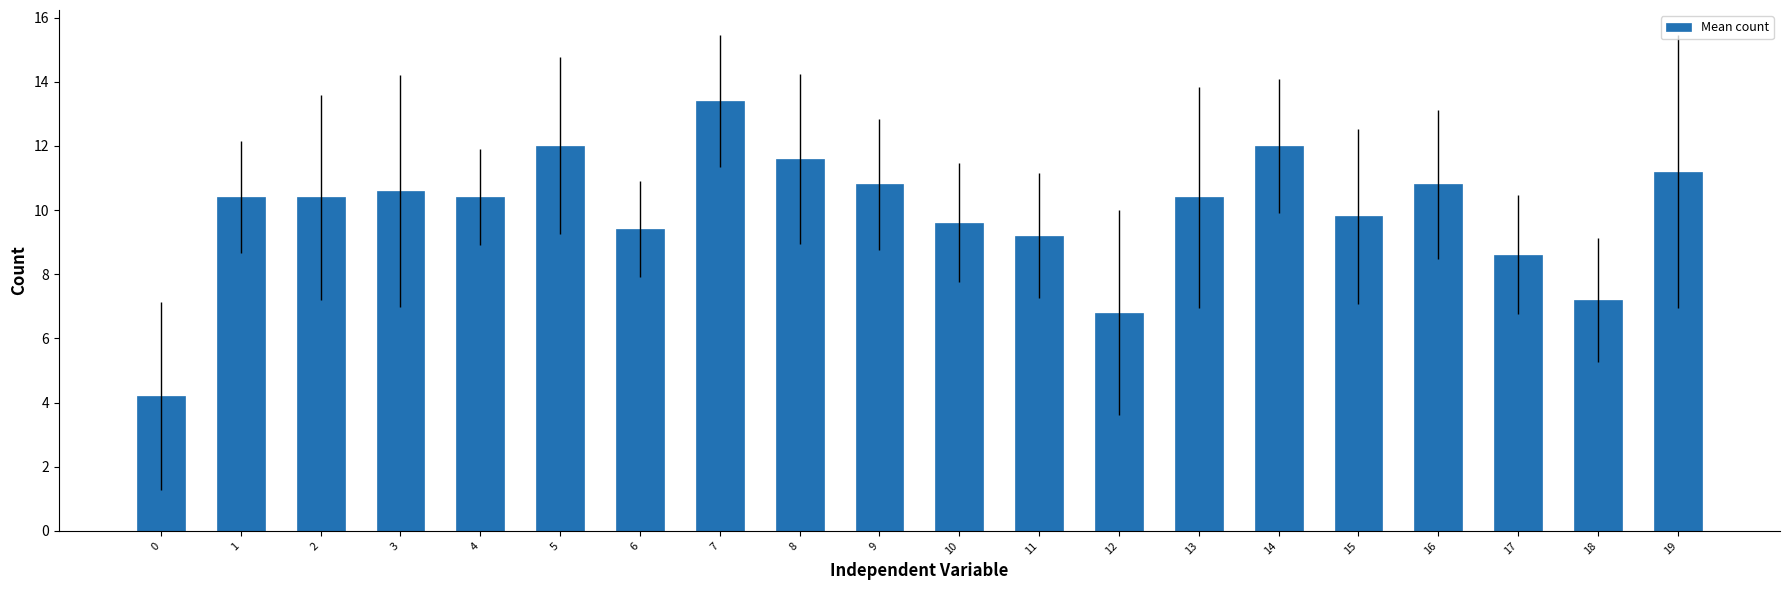

What is the greatest value displayed?

13.4